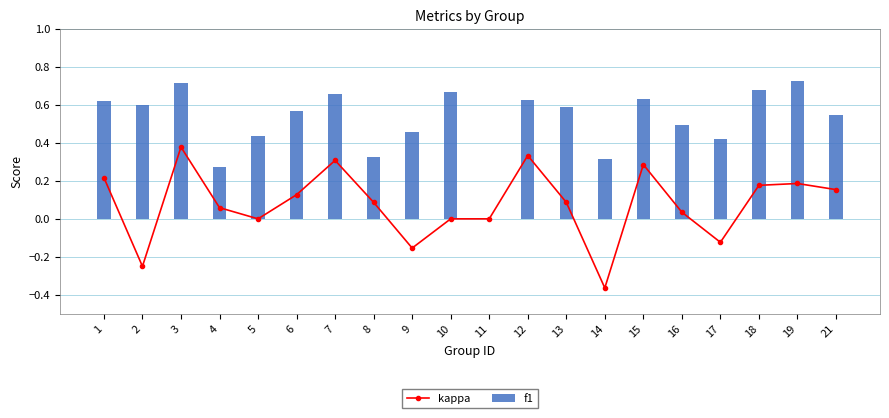

What is the sum of all kappa values?

1.5